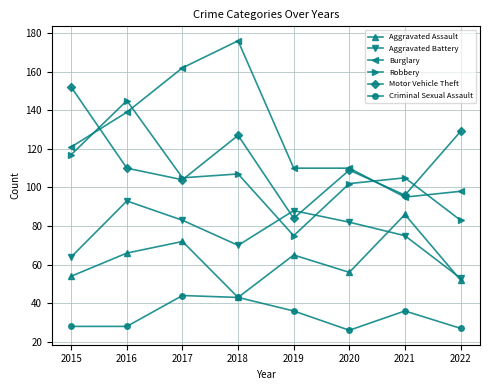

The Criminal Sexual Assault series shows 41 at 2016. True or false?

False